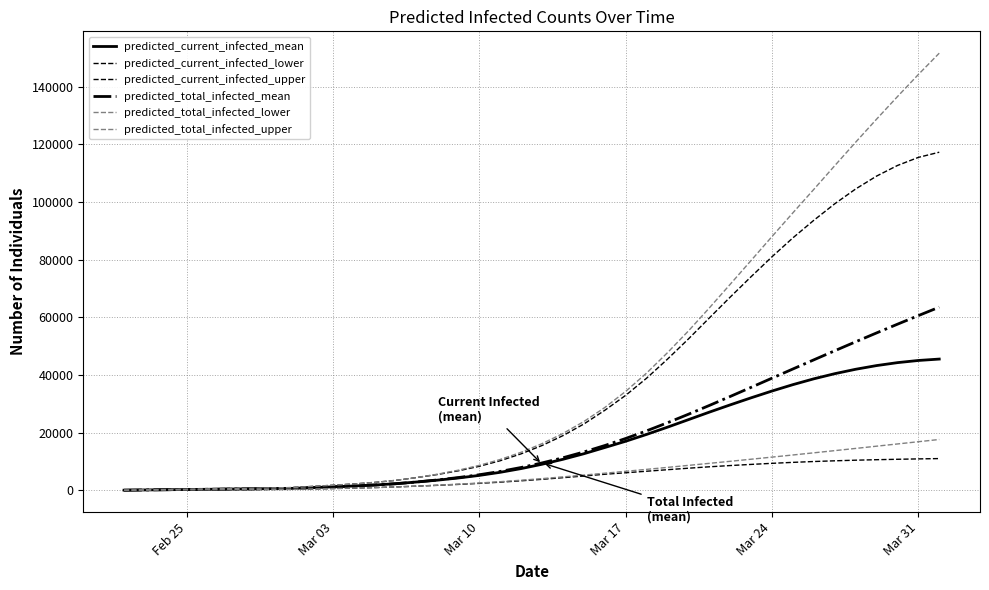

How many categories are shown in the chart?

40